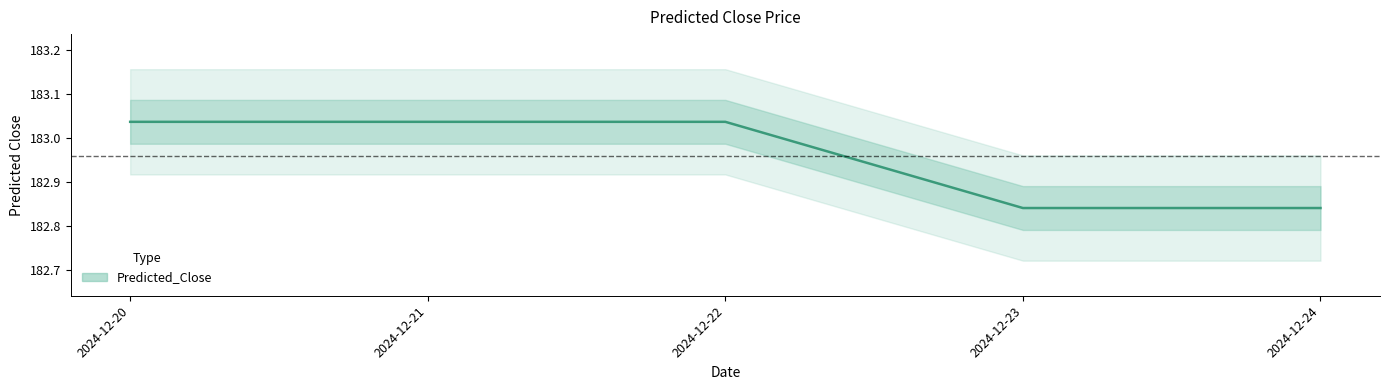

What is the maximum value shown in the chart?

183.0